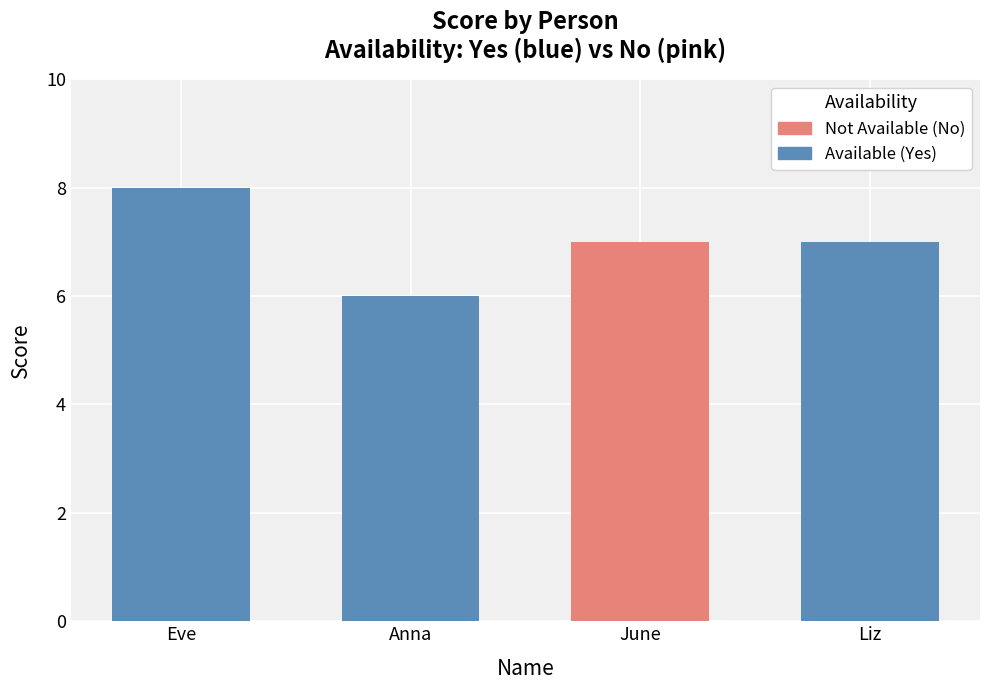

What value does the data have at Anna?

6